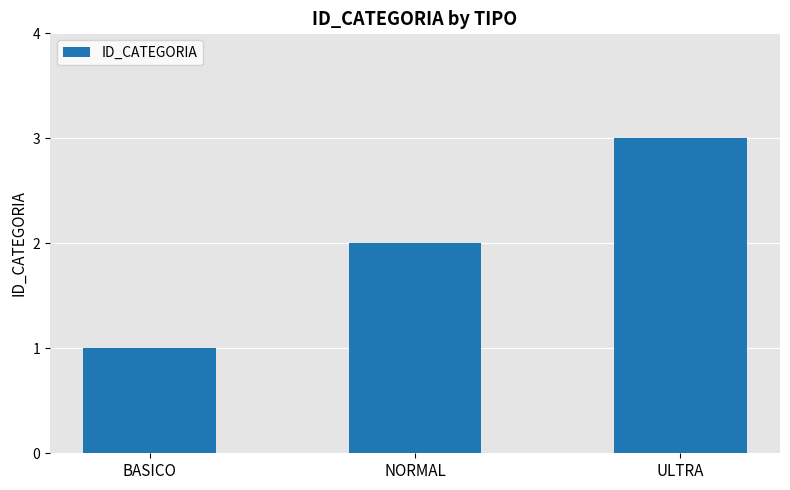

True or false: the data shows 2 at NORMAL.

True